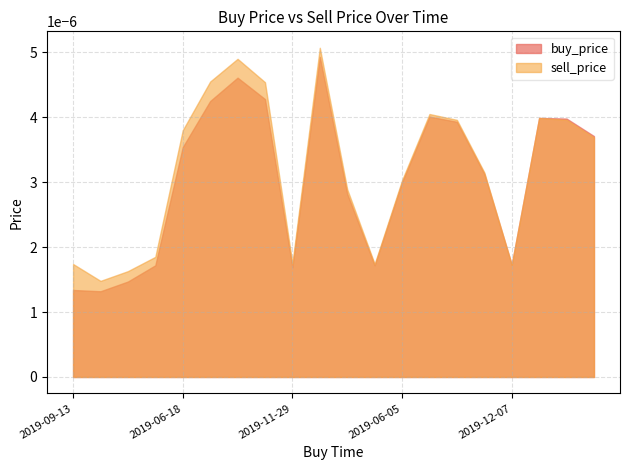

True or false: sell_price and buy_price cross at least once.

False